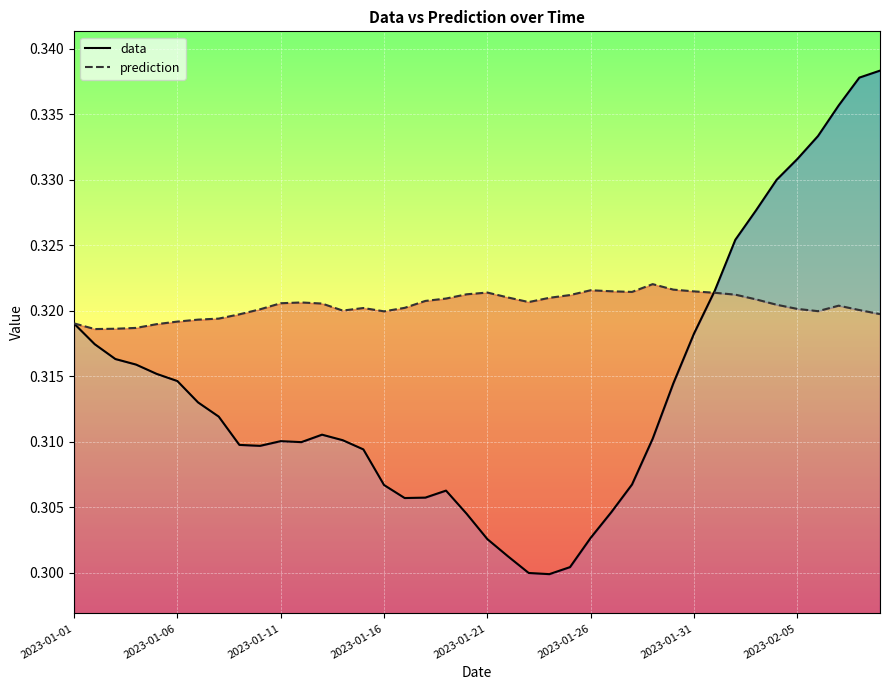

How many interior local peaks does the prediction series have?

6